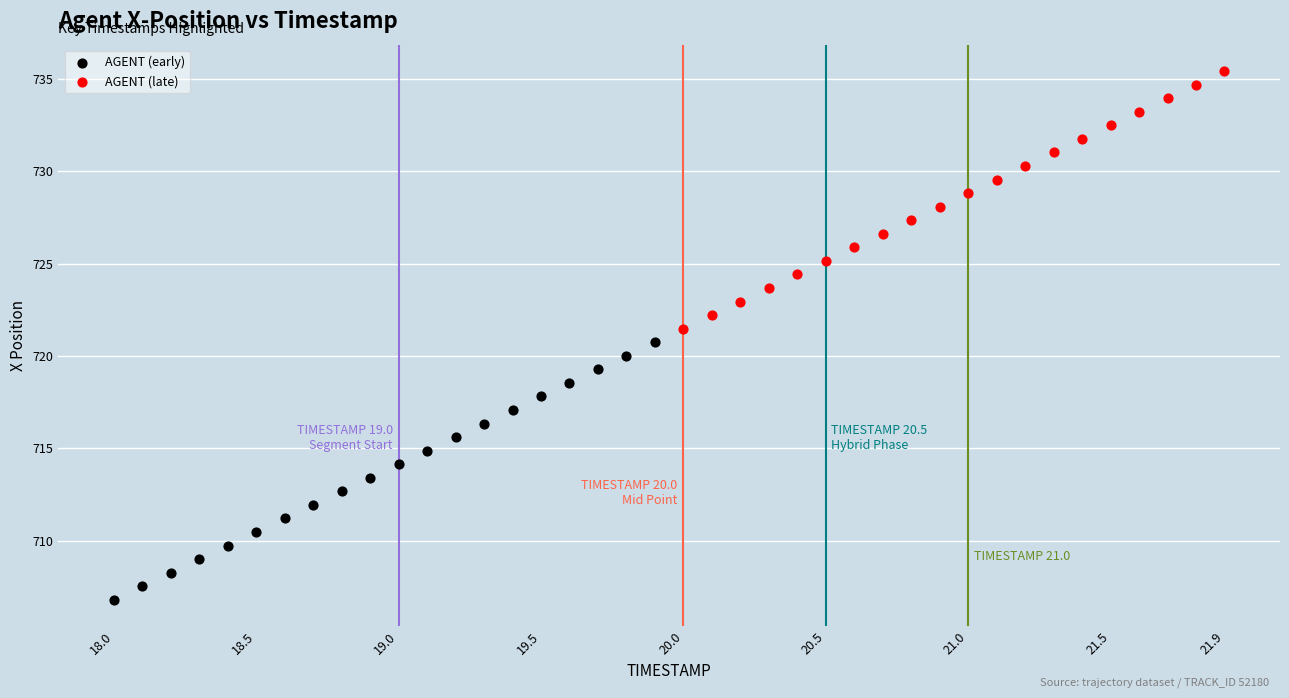

Which series reaches the minimum Y coordinate?

AGENT (early)